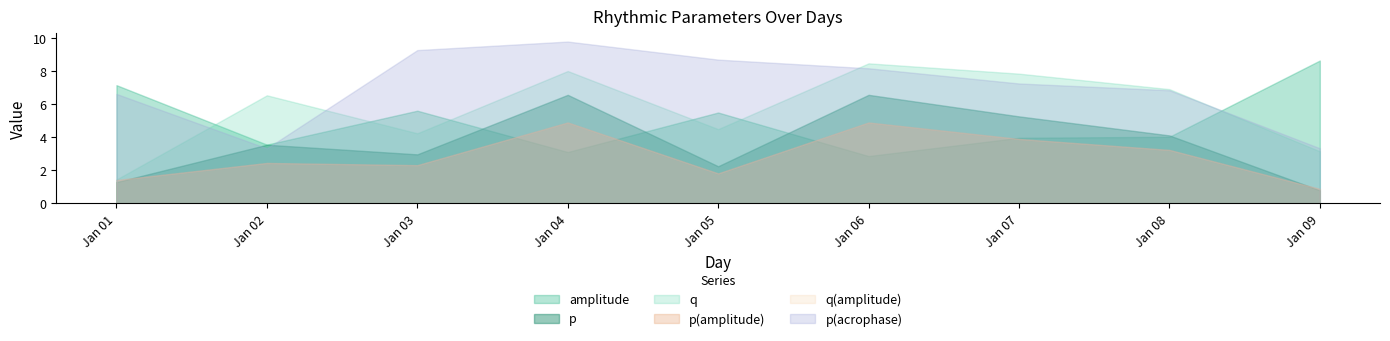

At which category does p_amplitude reach its first local valley?

2022-01-03